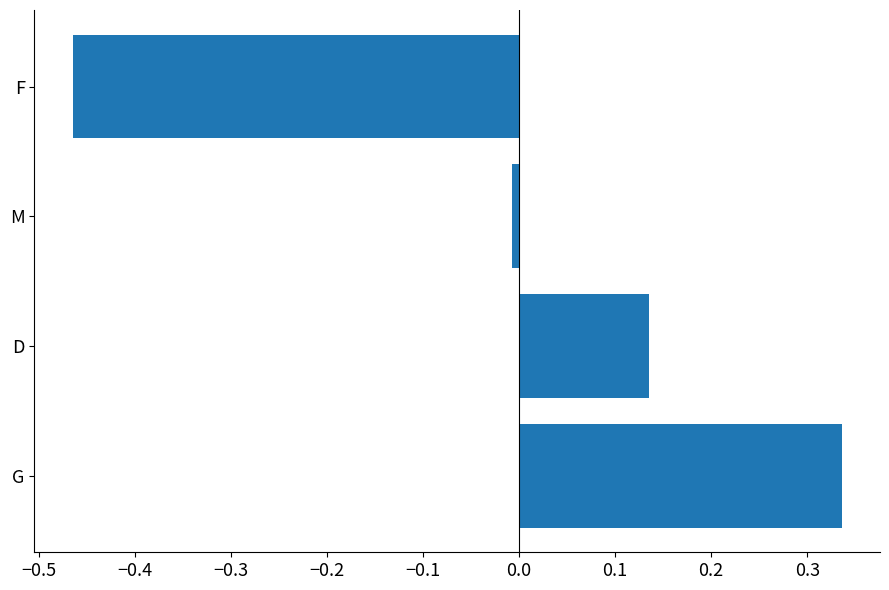

Count the number of values greater than 0.

2